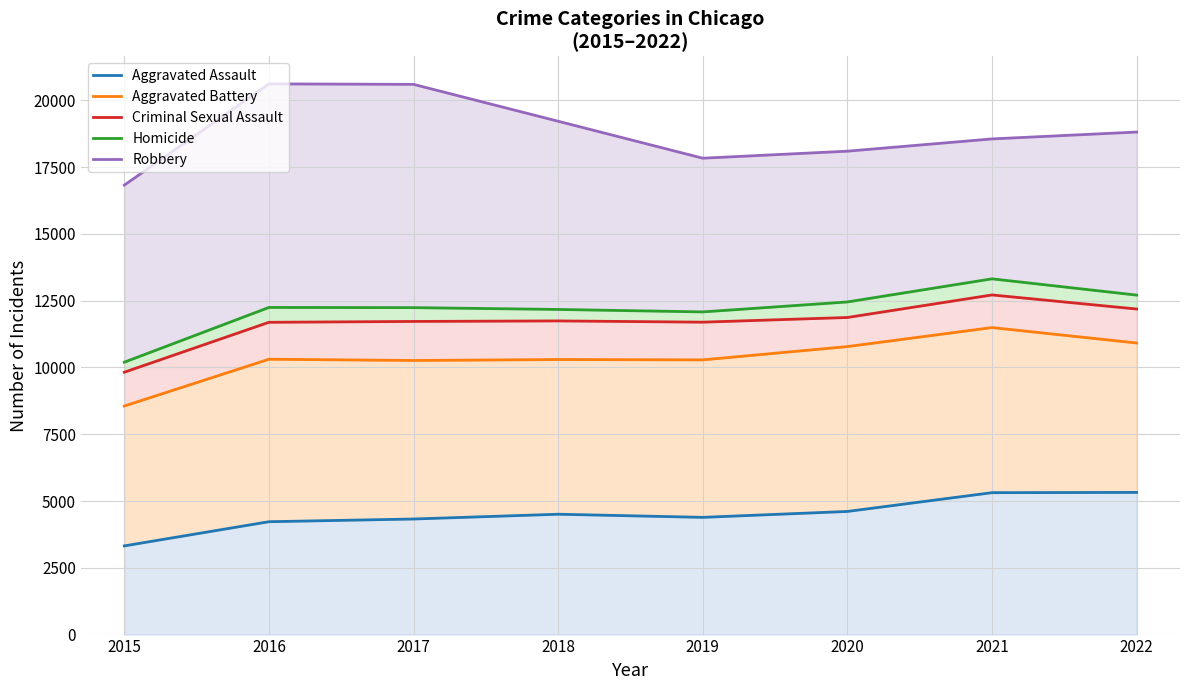

True or false: Robbery and Criminal Sexual Assault cross at least once.

False